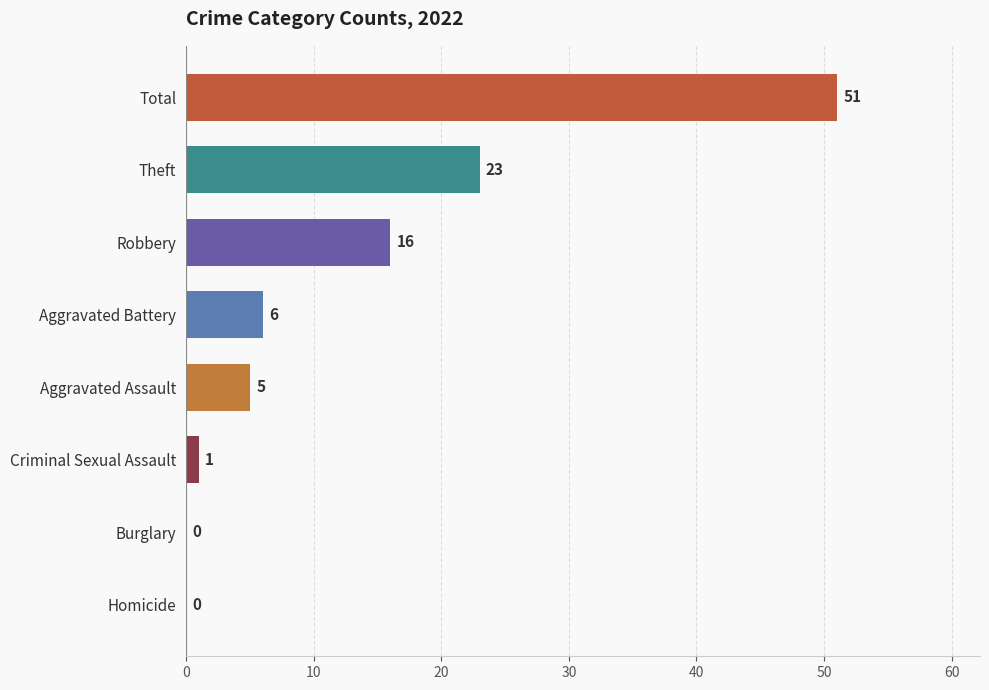

Which label corresponds to the largest value in the chart?

Total